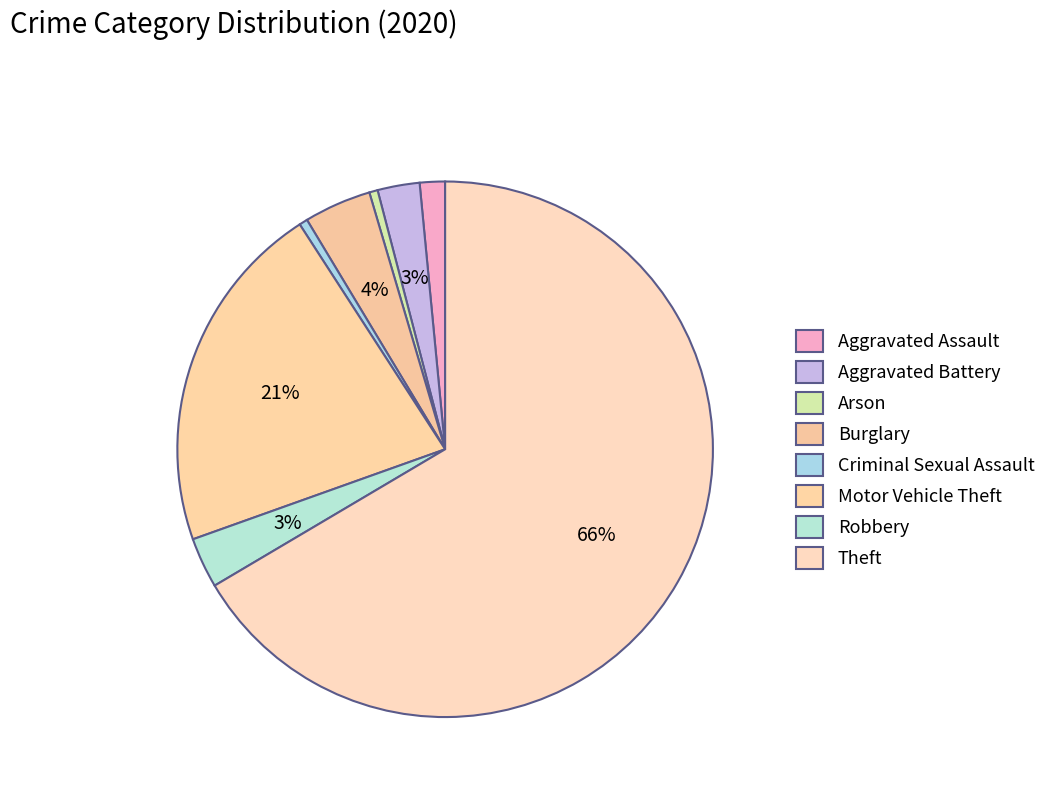

Which slice represents more than half of the pie?

Theft